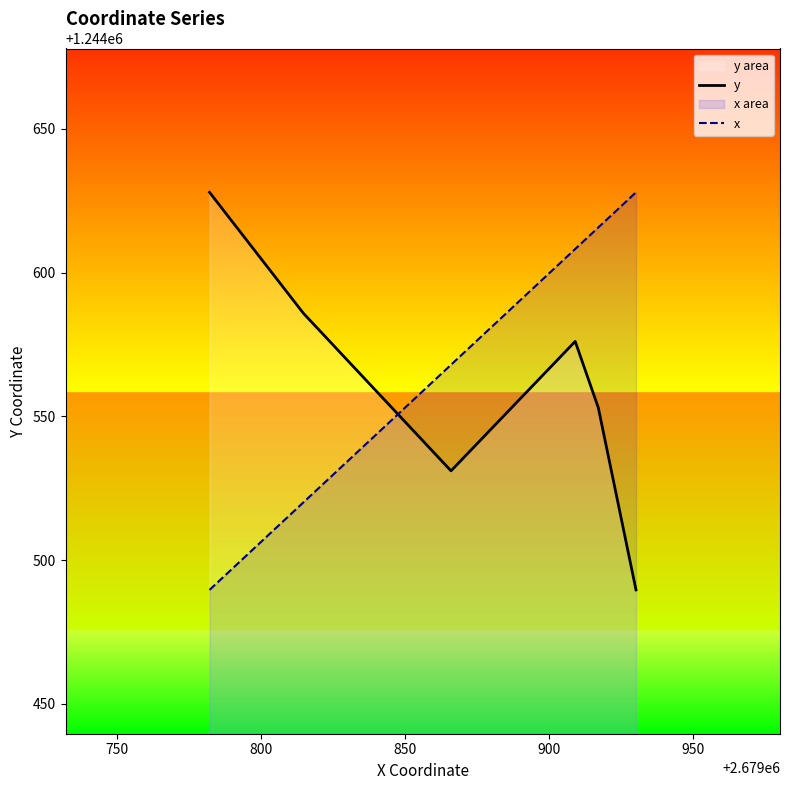

Between 750 and 850, which is larger?

750